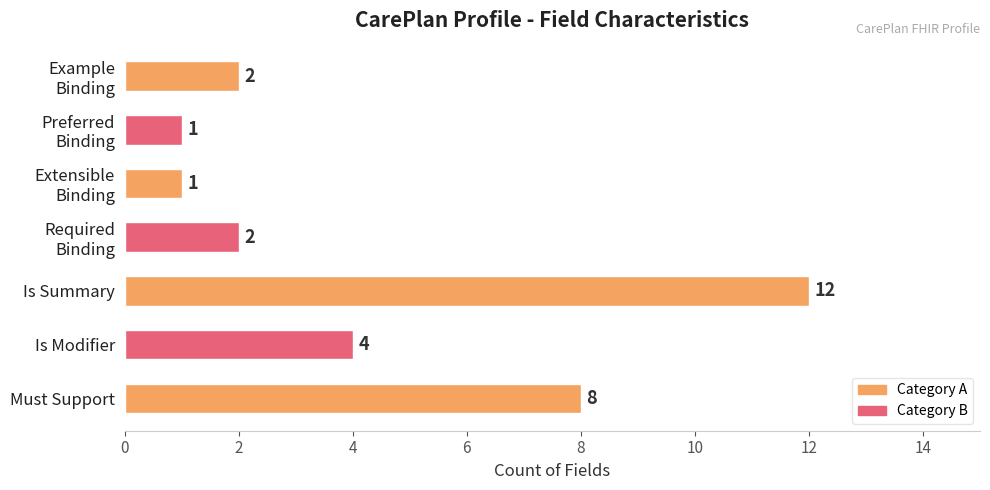

How many bars are there in total?

7